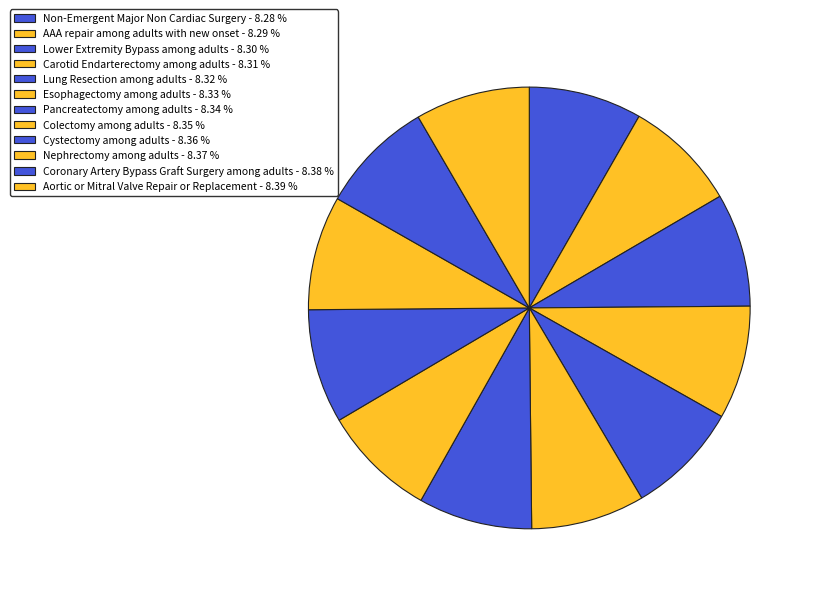

Approximately how many times larger is the value at Lung Resection among adults compared to AAA repair among adults with new onset?

1.0